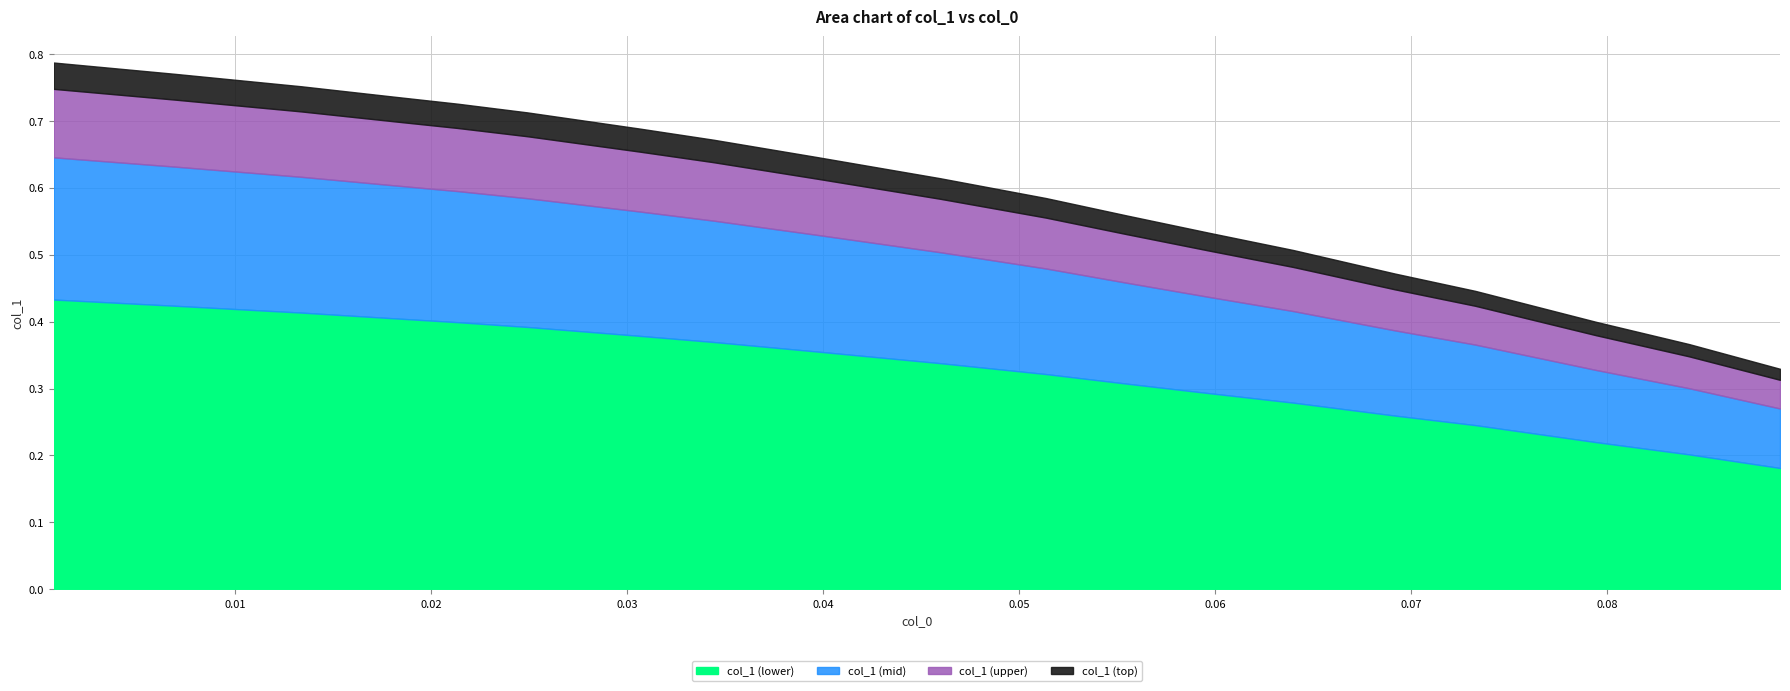

What is the value of the 10th point from the left?

0.6